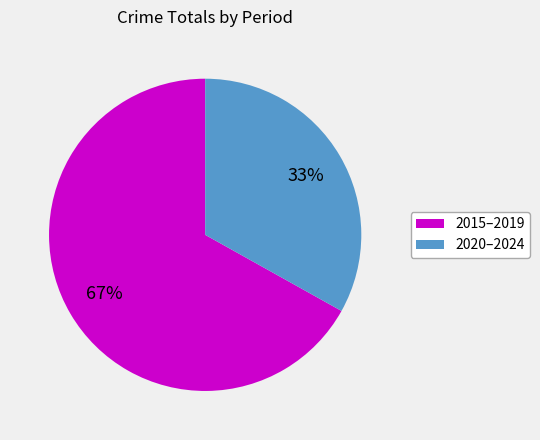

Combined, do 2015–2019 and 2020–2024 account for over 50%?

Yes